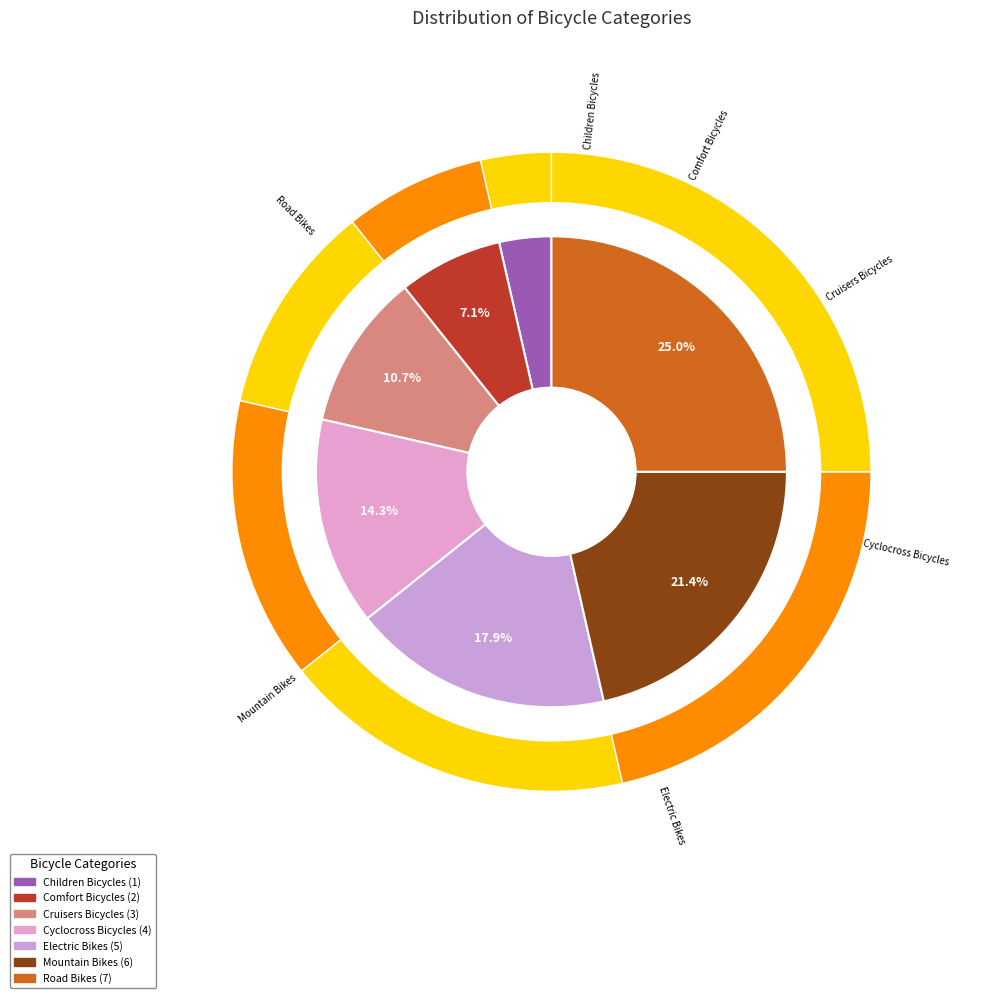

How many slices are in this pie chart?

7